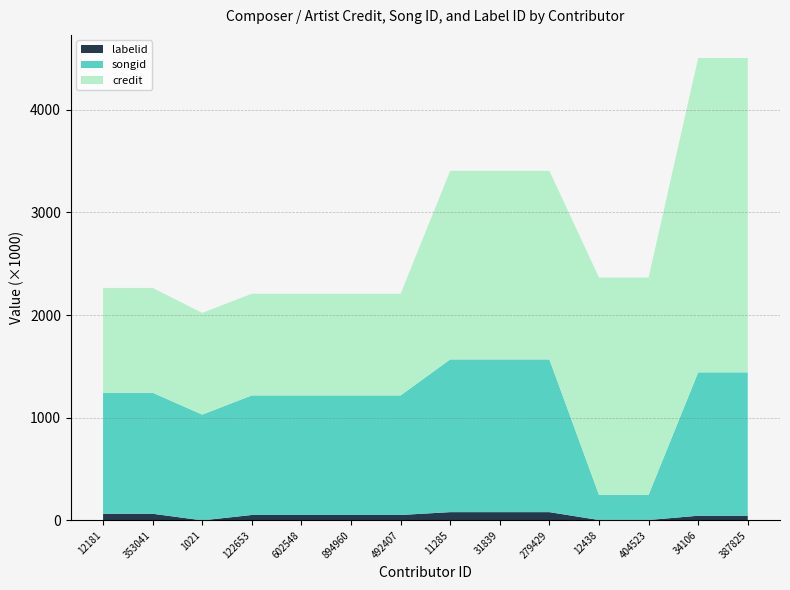

Reading right to left, list all the values displayed in this chart.

credit: 387825=3062183	34106=3062183	404523=2116816	12438=2116816	279429=1836973	31839=1836973	11285=1836973	492407=990590	894960=990590	602548=990590	122653=990590	1021=990343	353041=1020961	12181=1020961
songid: 387825=1396500	34106=1396500	404523=244828	12438=244828	279429=1487624	31839=1487624	11285=1487624	492407=1164806	894960=1164806	602548=1164806	122653=1164806	1021=1030361	353041=1178752	12181=1178752
labelid: 387825=45670	34106=45670	404523=3838	12438=3838	279429=80633	31839=80633	11285=80633	492407=52914	894960=52914	602548=52914	122653=52914	1021=349	353041=64743	12181=64743